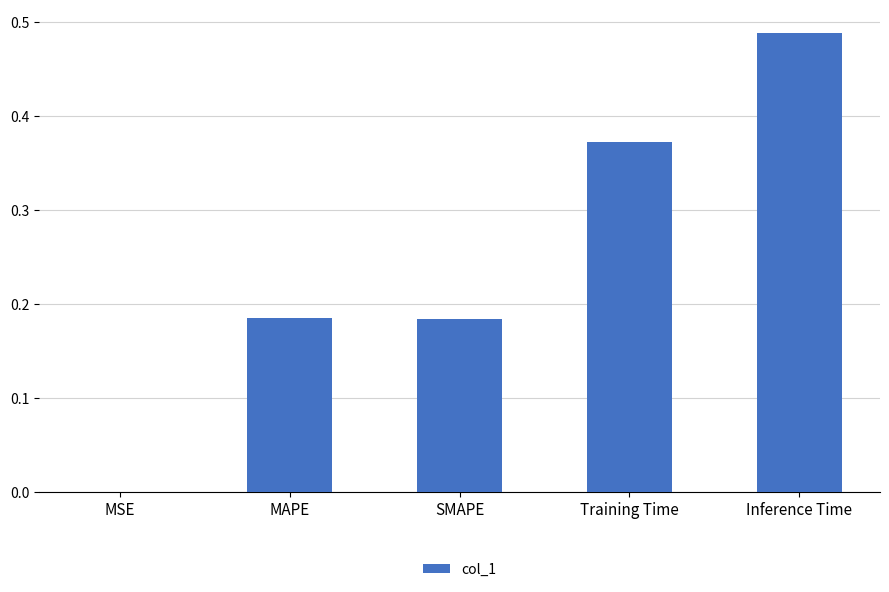

Which has a higher value, MSE or MAPE?

MAPE